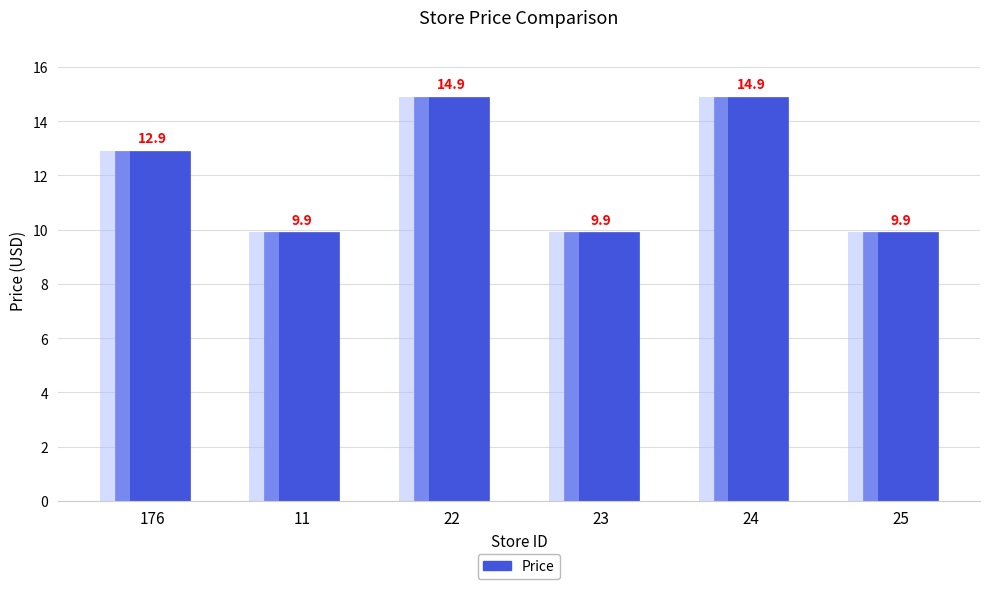

Approximately how many times larger is the value at 25 compared to 23?

1.0